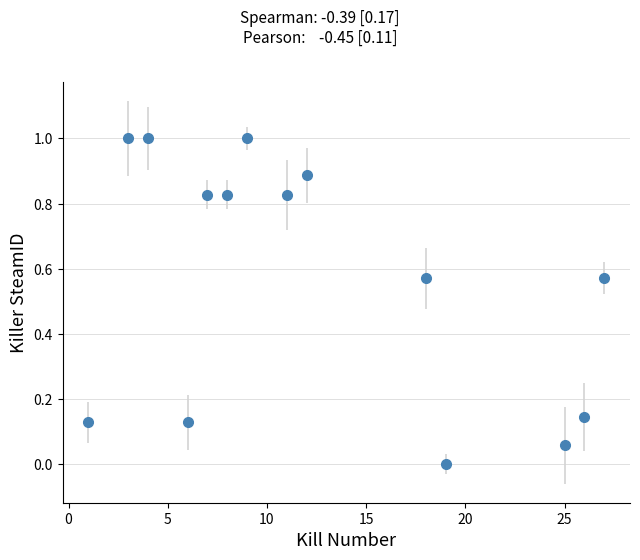

True or false: there are more than 1 points higher than both neighbors.

True